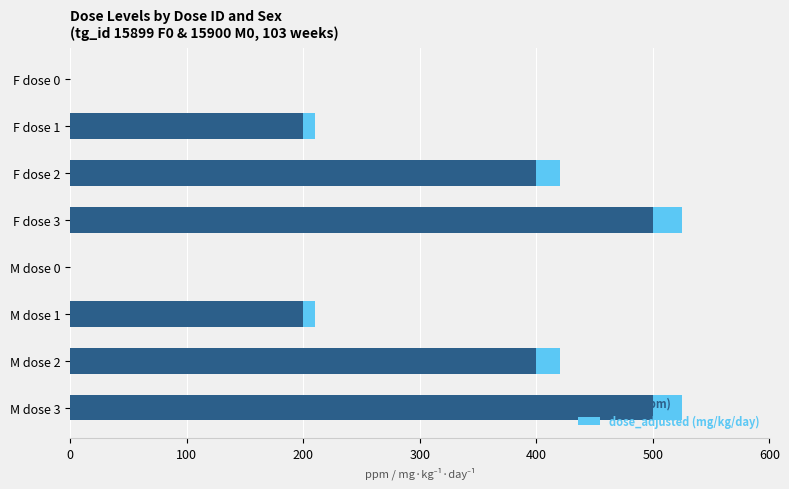

What is the sum of all conc (ppm) values?

2200